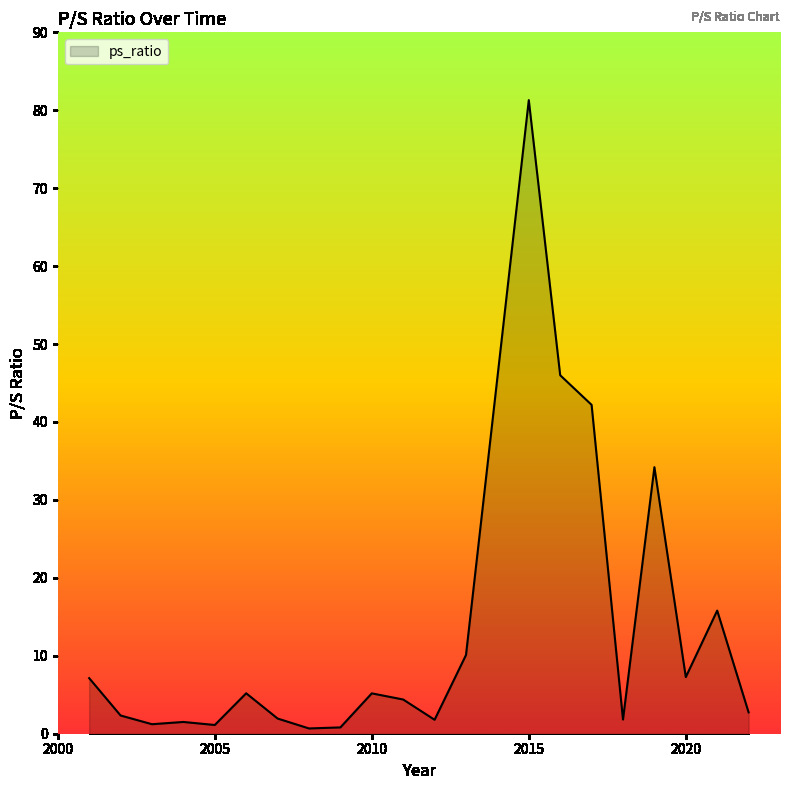

What is the maximum value shown in the chart?

81.3